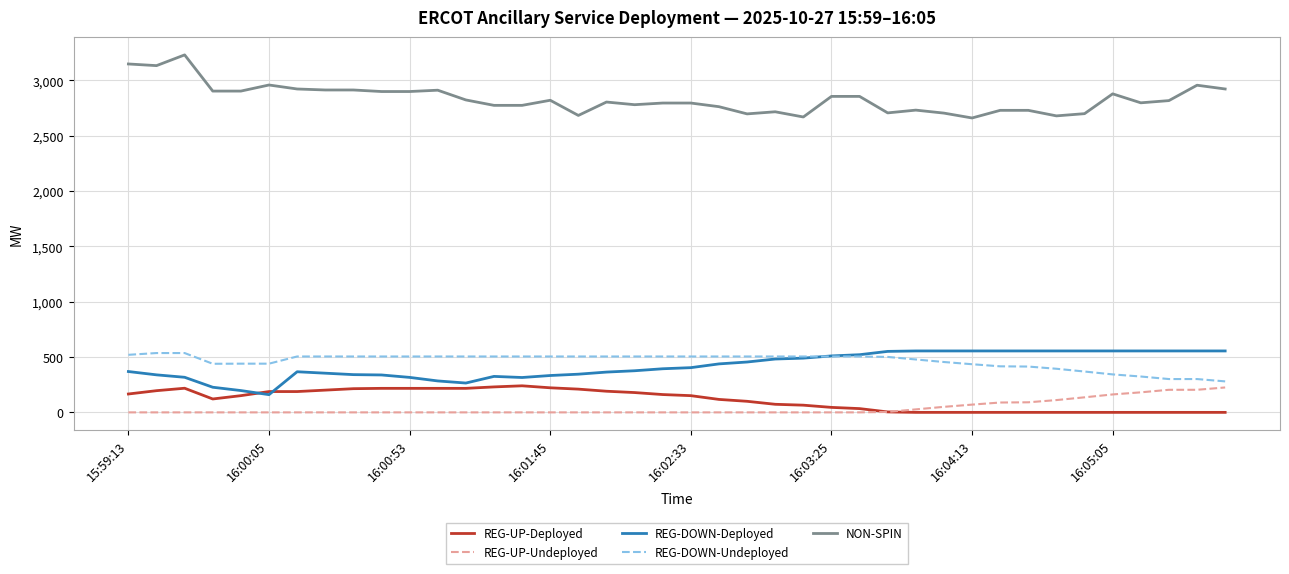

What is the highest value of the REG-DOWN-Undeployed series?

536